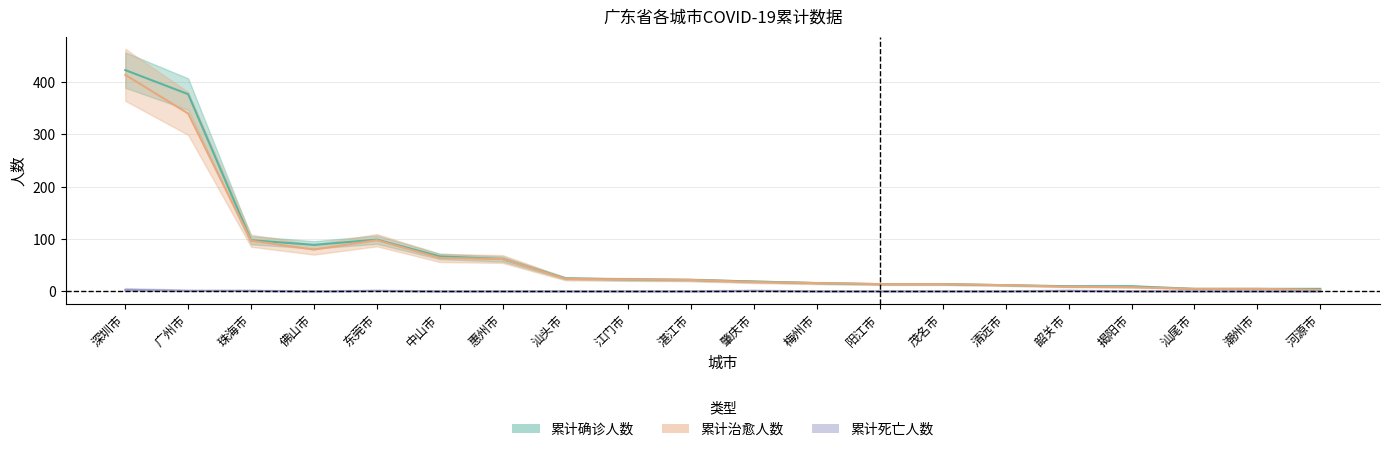

True or false: 累计死亡人数 has more than 1 points higher than both neighbors.

True